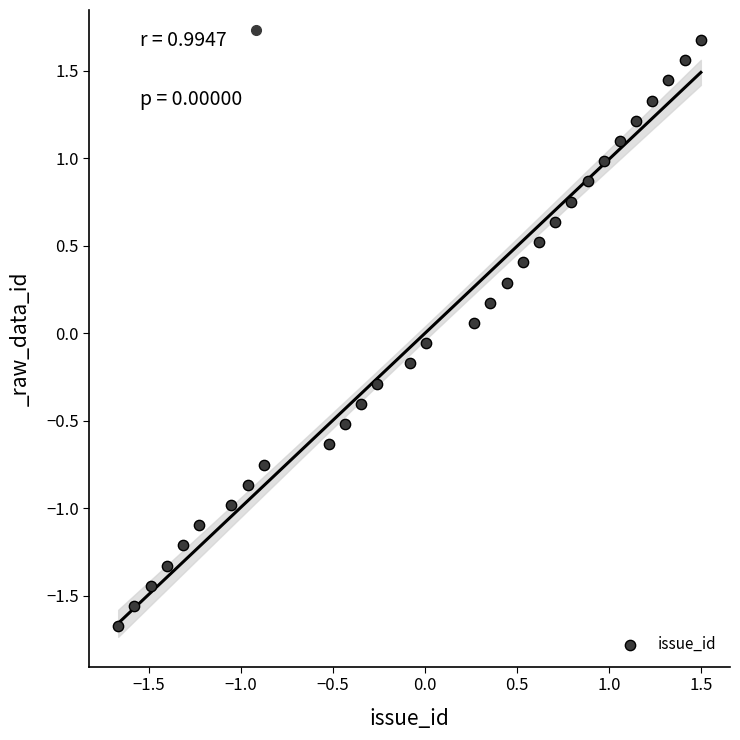

What is the range of X values (max minus min)?

3.2